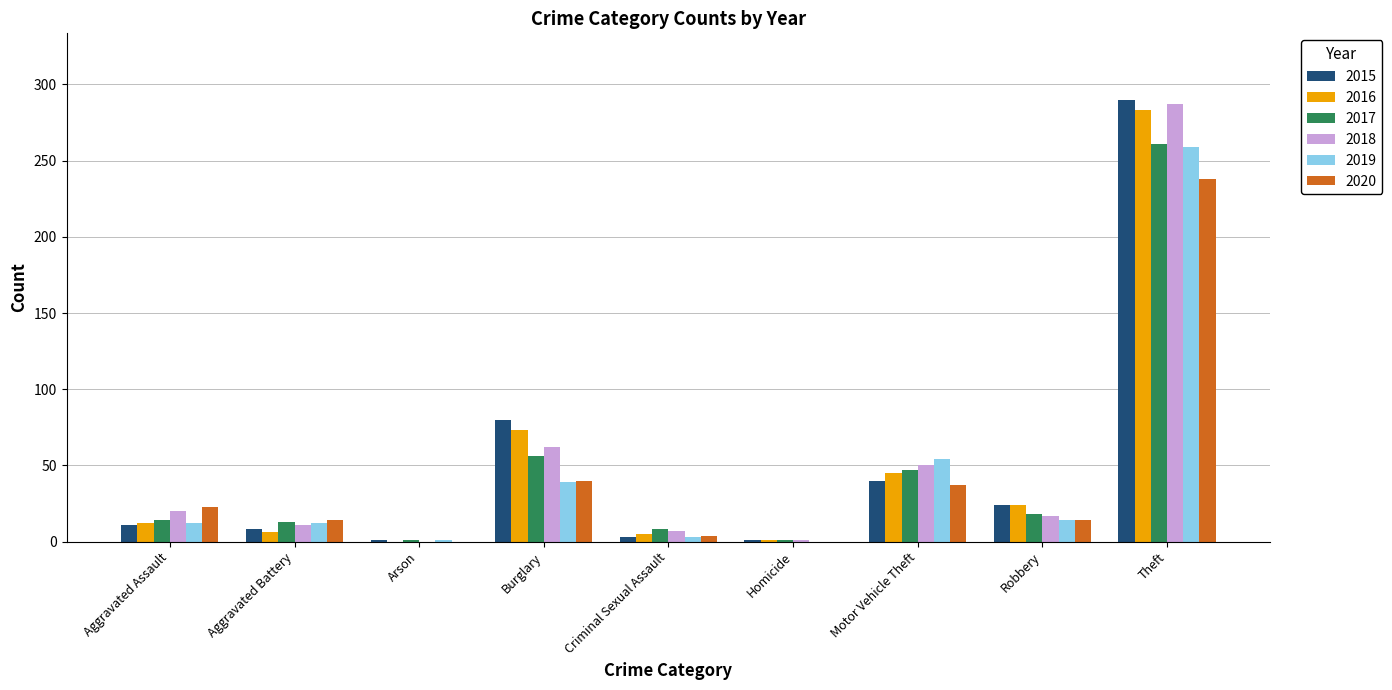

Between Aggravated Battery and Burglary, which series saw the biggest shift?

2015